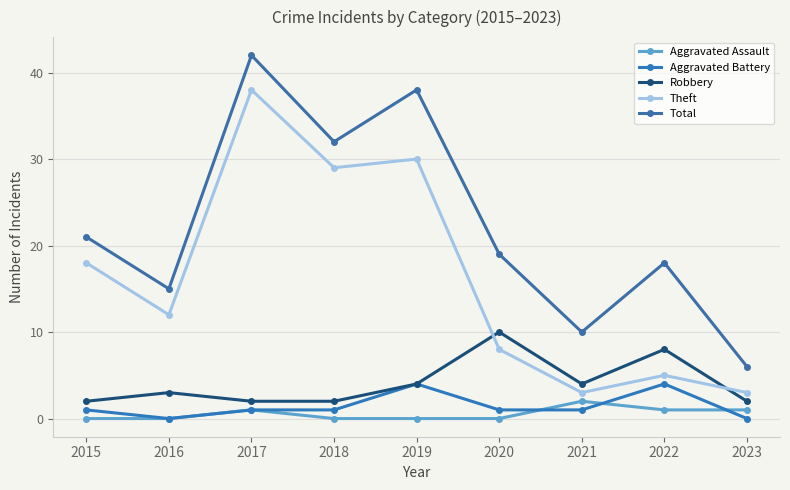

Reading right to left, list all the values displayed in this chart.

Aggravated Assault: 1	1	2	0	0	0	1	0	0
Aggravated Battery: 0	4	1	1	4	1	1	0	1
Robbery: 2	8	4	10	4	2	2	3	2
Theft: 3	5	3	8	30	29	38	12	18
Total: 6	18	10	19	38	32	42	15	21